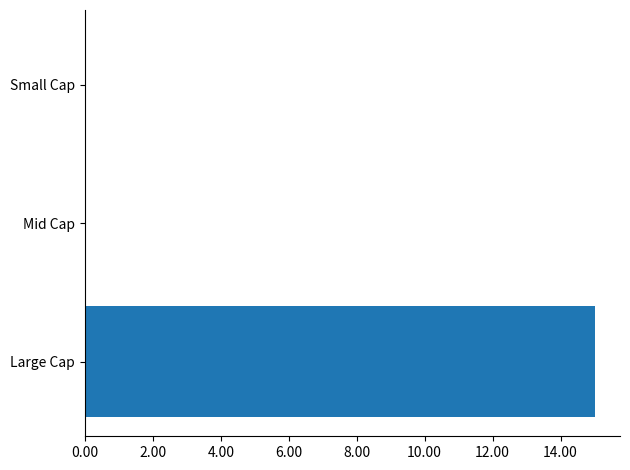

Which category has the highest value across all series?

Large Cap